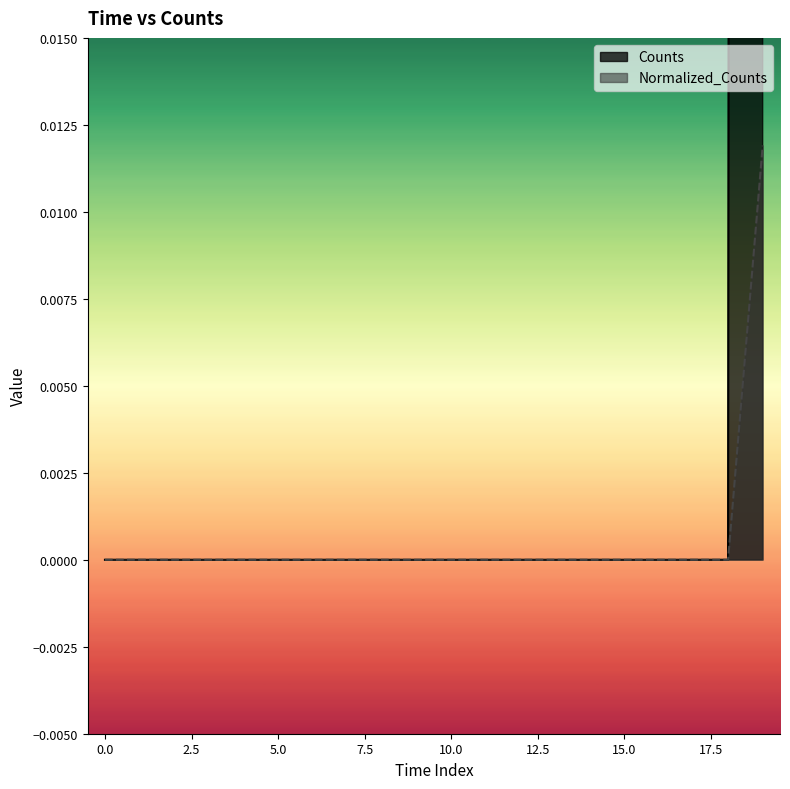

Does the chart have visible grid lines?

No